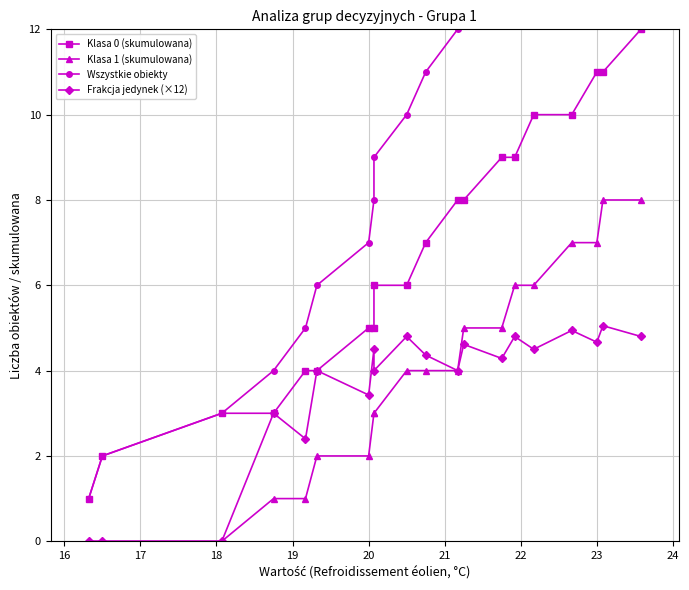

True or false: Wszystkie obiekty has a value of 3.8 at 24.

False